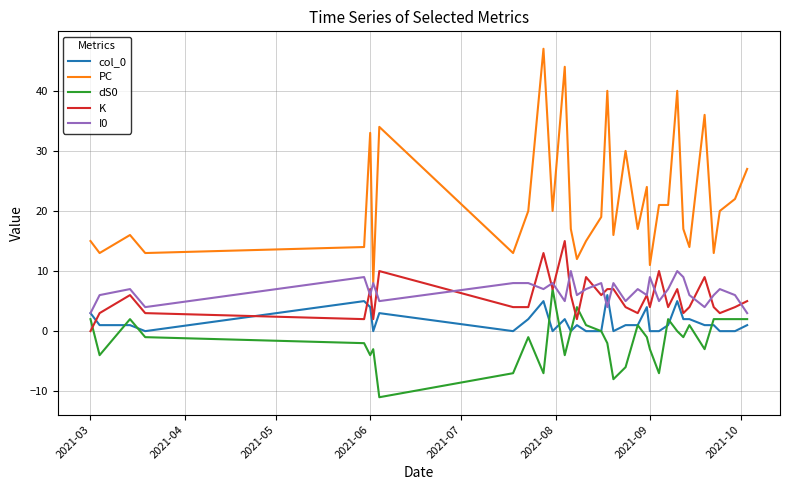

True or false: dS0 and PC intersect in this chart.

False